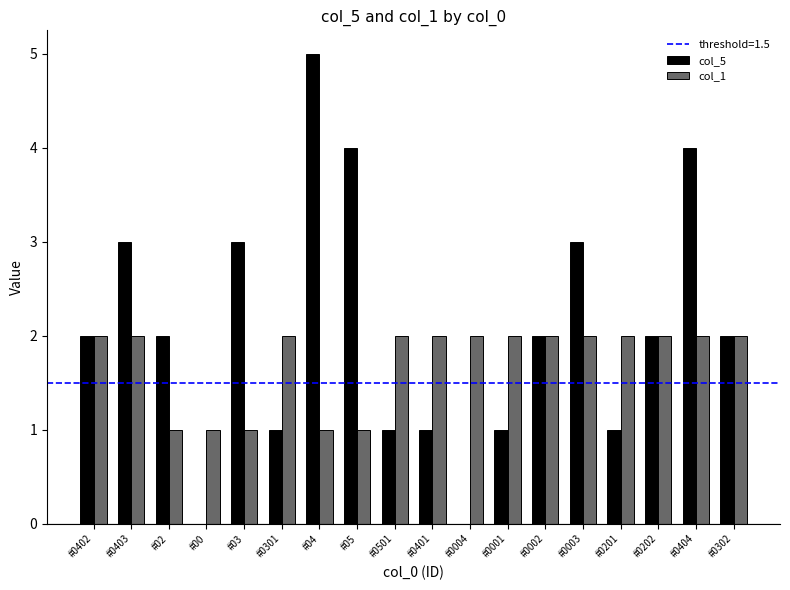

The value of col_5 at #0402 is 1. True or false?

False